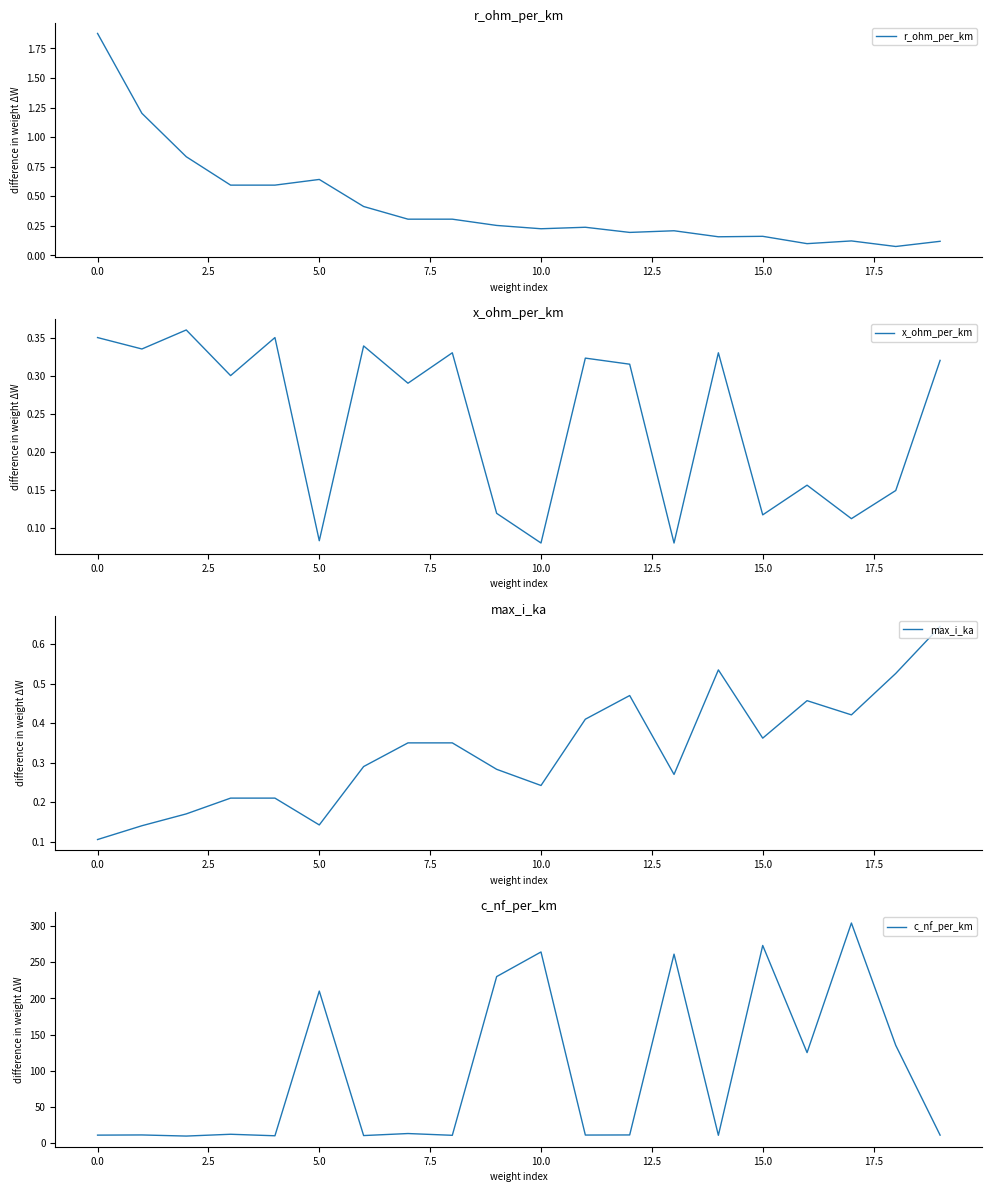

The r_ohm_per_km series shows 0.1 at 15.0. True or false?

False